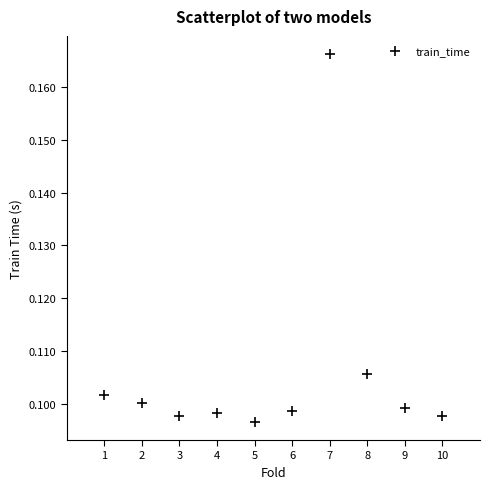

What is the average X value?

5.5